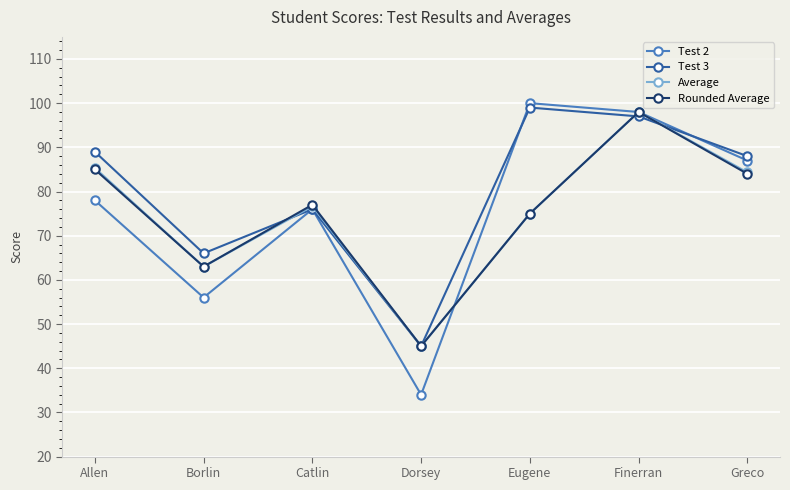

Reading left to right, extract all data points from this chart.

Test 2: 78.0	56.0	76.0	34.0	100.0	98.0	87.0
Test 3: 89.0	66.0	76.0	45.0	99.0	97.0	88.0
Average: 85.3	63.0	76.7	45.0	75.0	98.0	84.3
Rounded Average: 85.0	63.0	77.0	45.0	75.0	98.0	84.0